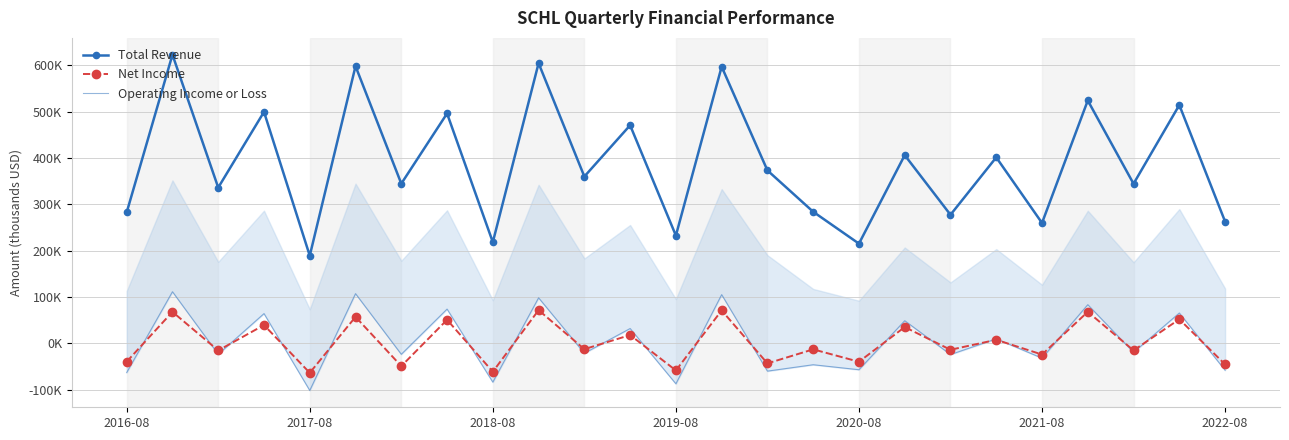

Does the chart have visible grid lines?

Yes